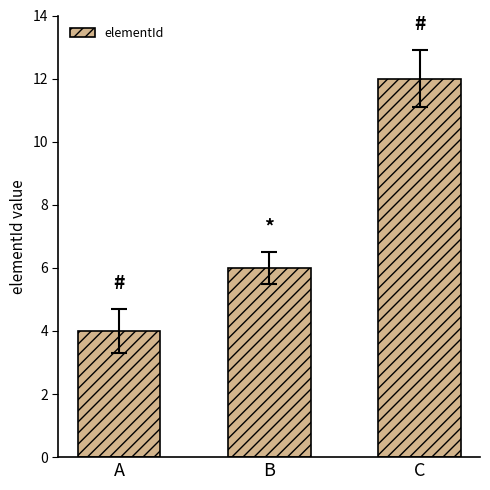

What is the difference between the values at C and B?

6